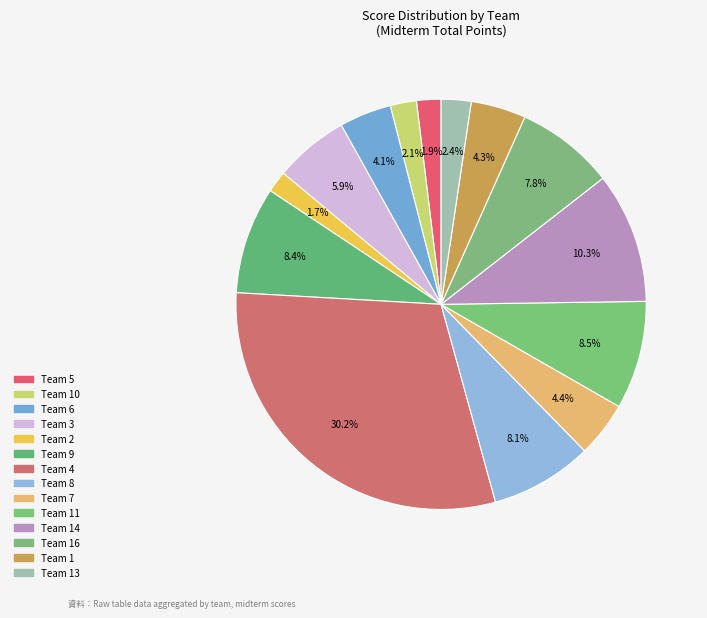

How many segments does this pie chart have?

14